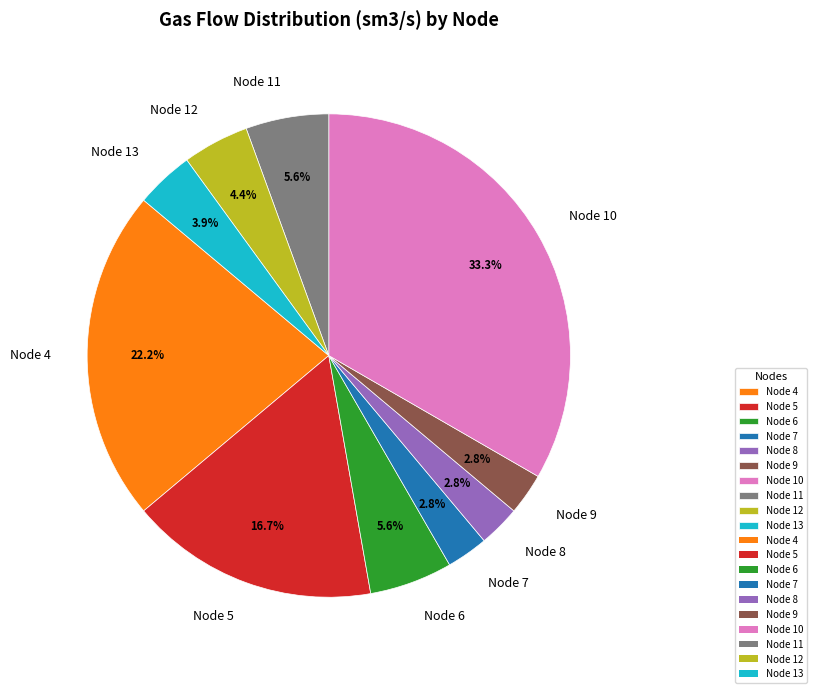

To the nearest percent, what portion does Node 4 represent?

22%